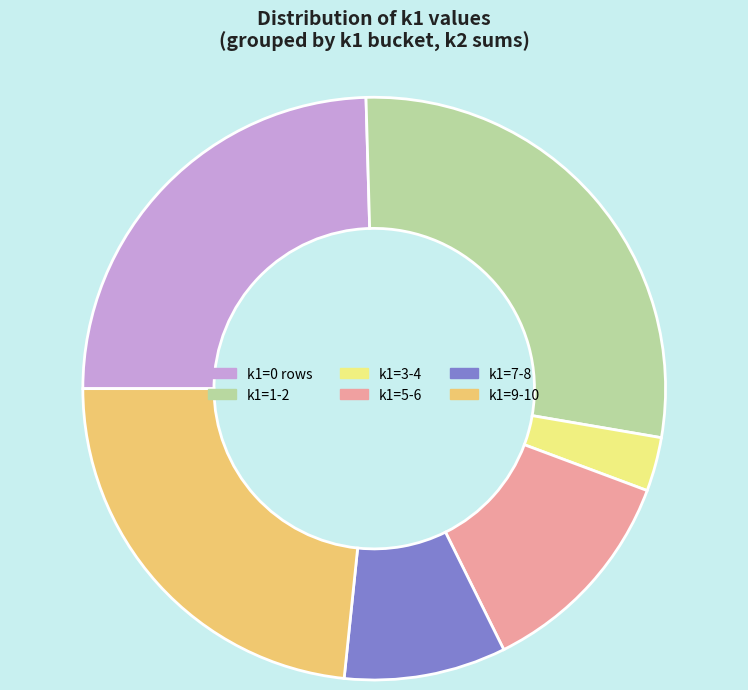

Which has a higher value, k1=3-4 or k1=5-6?

k1=5-6